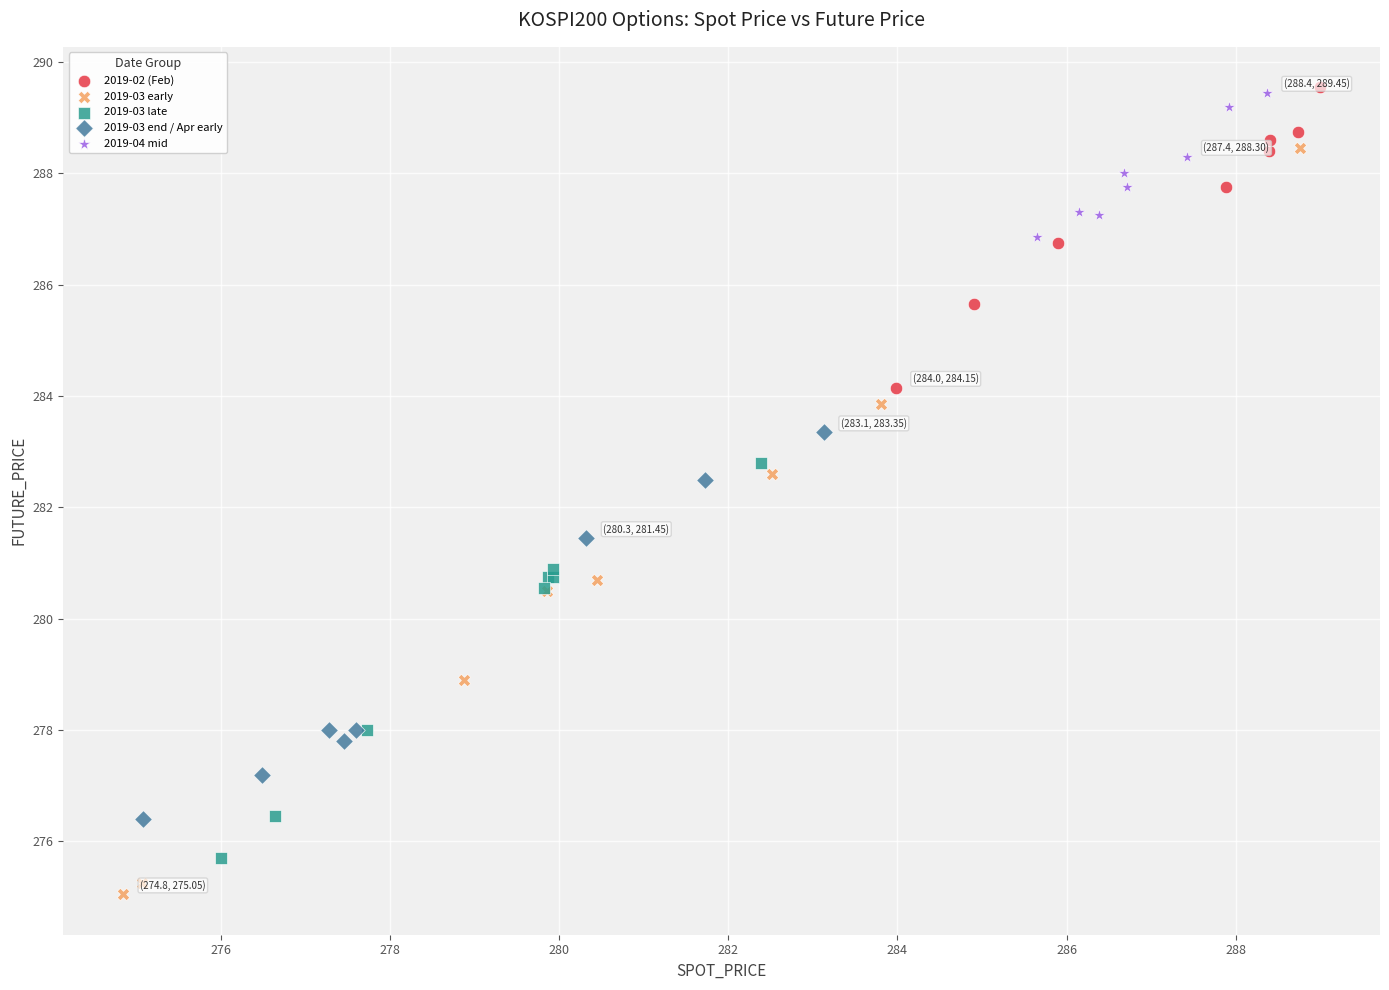

Which series has the widest spread of Y values?

2019-03 early